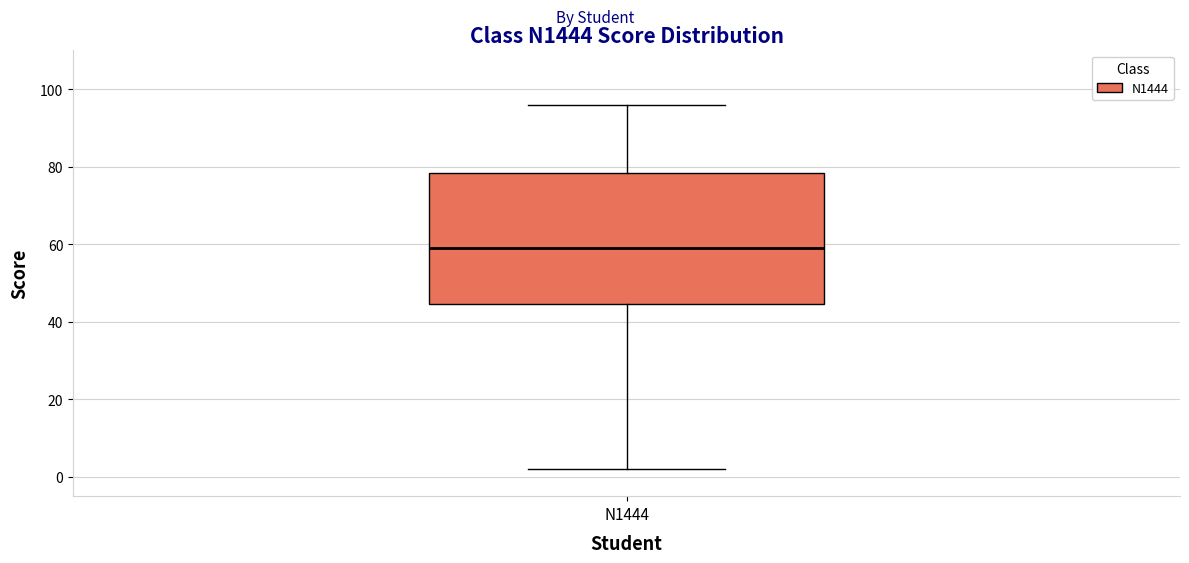

Where does the median line of the box for N1444 sit on the y-axis? The values are not printed on the chart, so give them approximately, as read against the axis.

60